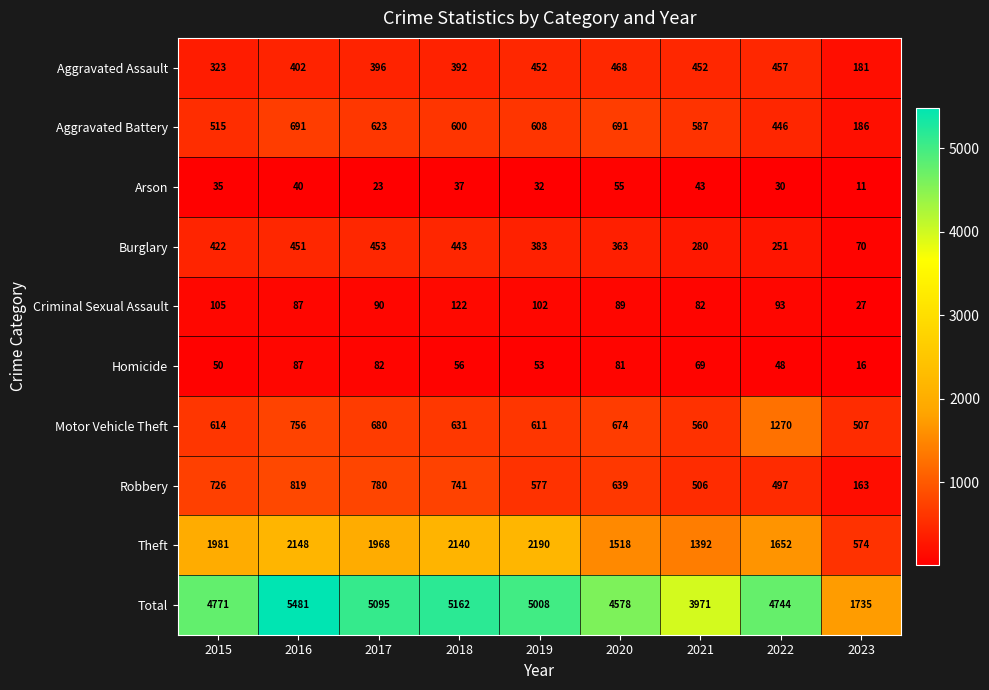

Which series has the largest total across all categories?

Total